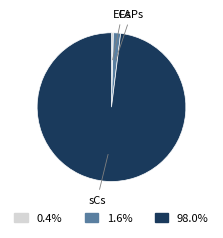

How many segments does this pie chart have?

3